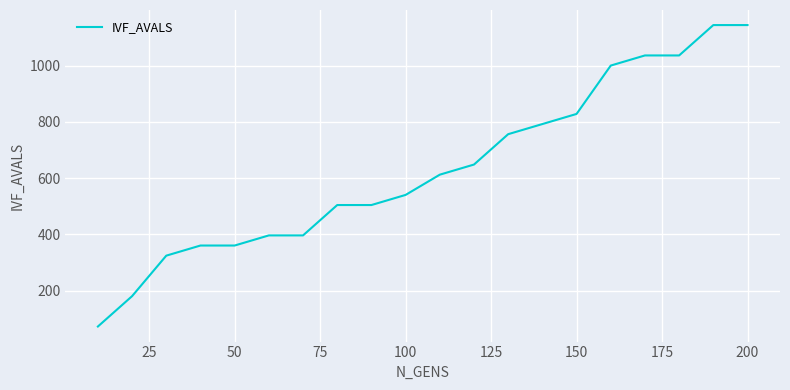

What is the difference between the maximum and minimum values?

1072